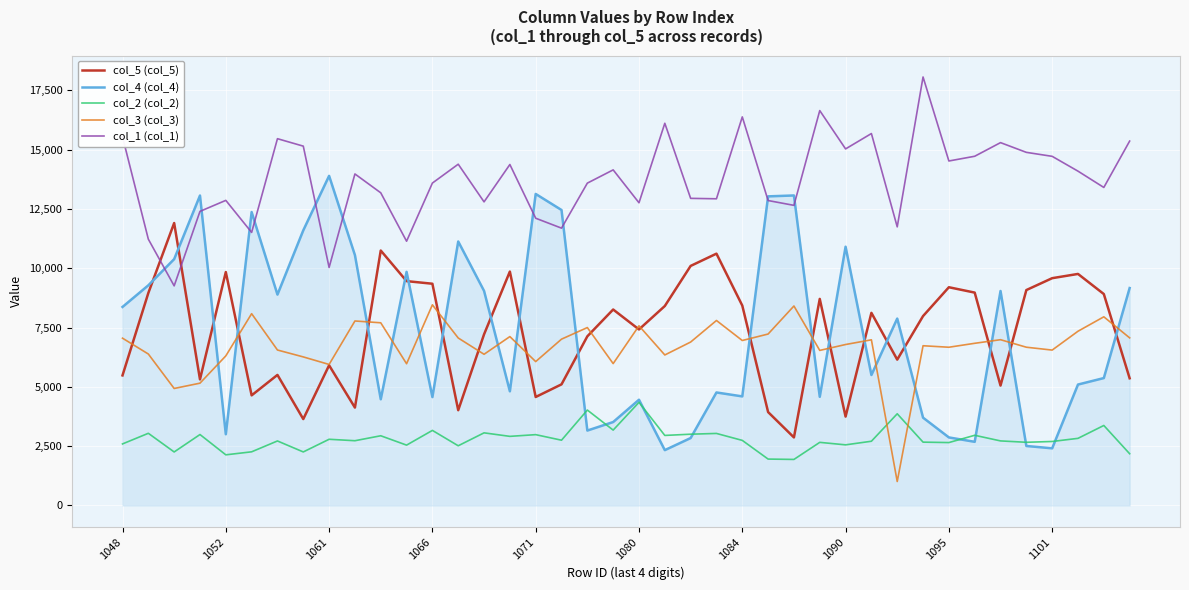

What is the difference between the maximum and minimum values in the col_1 (col_1) series?

8808